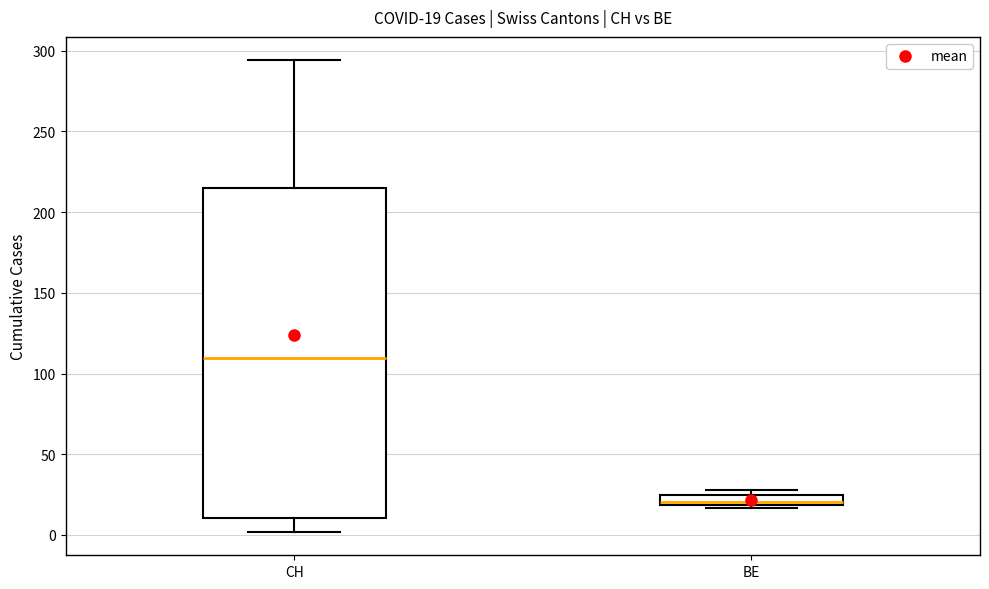

Which box has the highest median line?

CH